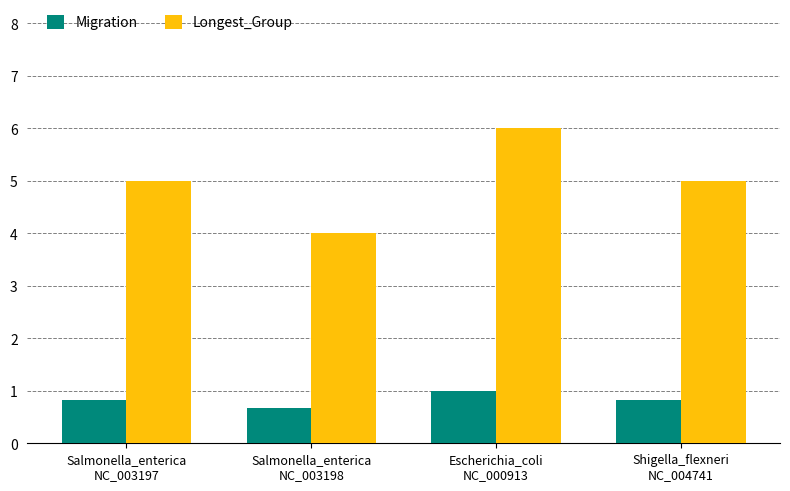

The value of Migration at Shigella_flexneri
NC_004741 is 0.8. True or false?

True